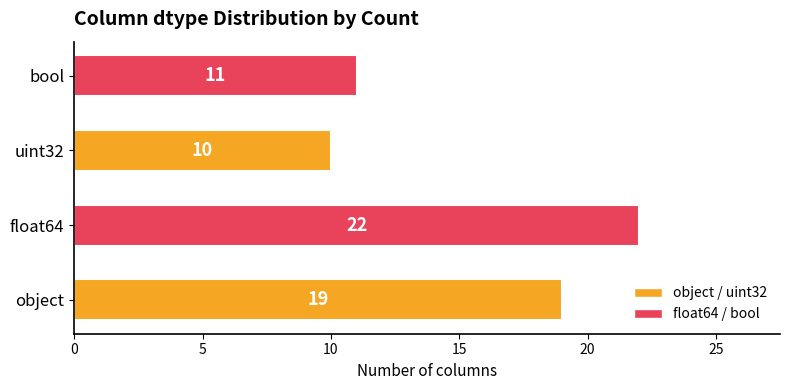

Is it true that the value at bool is 11?

True